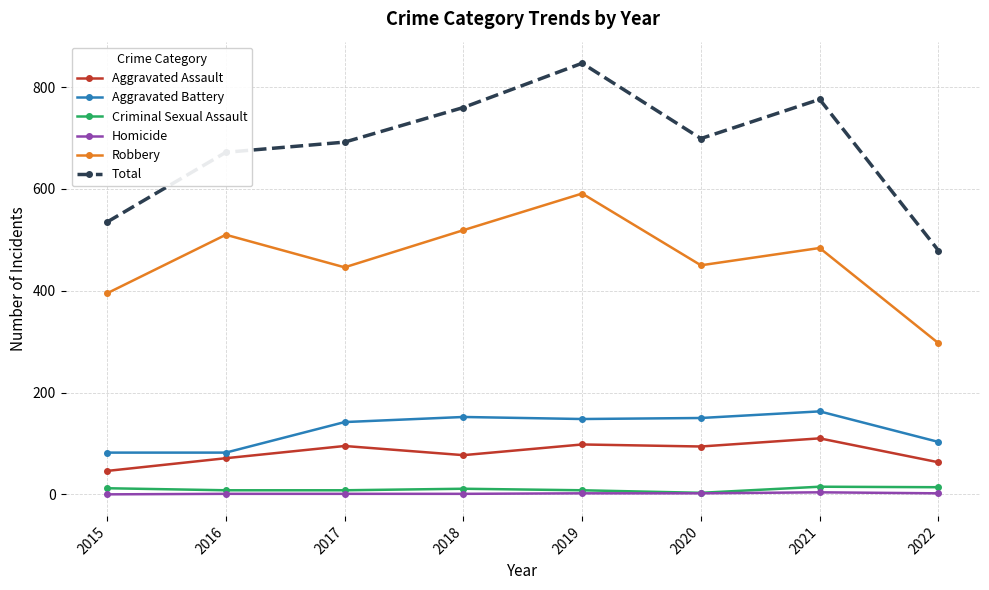

The value of Total at 2022 is 742. True or false?

False